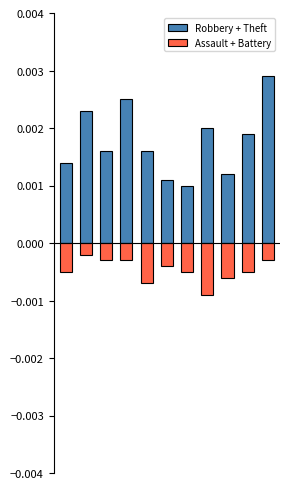

Rank the series by their average value, from lowest to highest.

Assault + Battery, Robbery + Theft